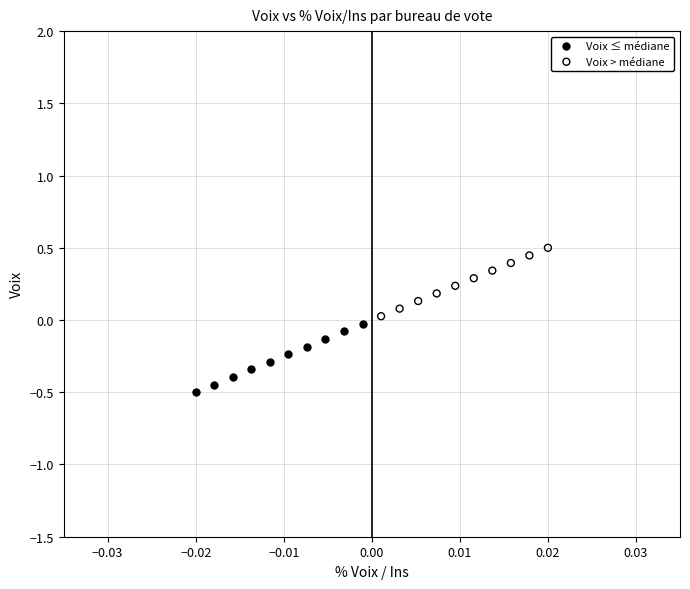

Which series contains the highest Y value?

Voix > médiane